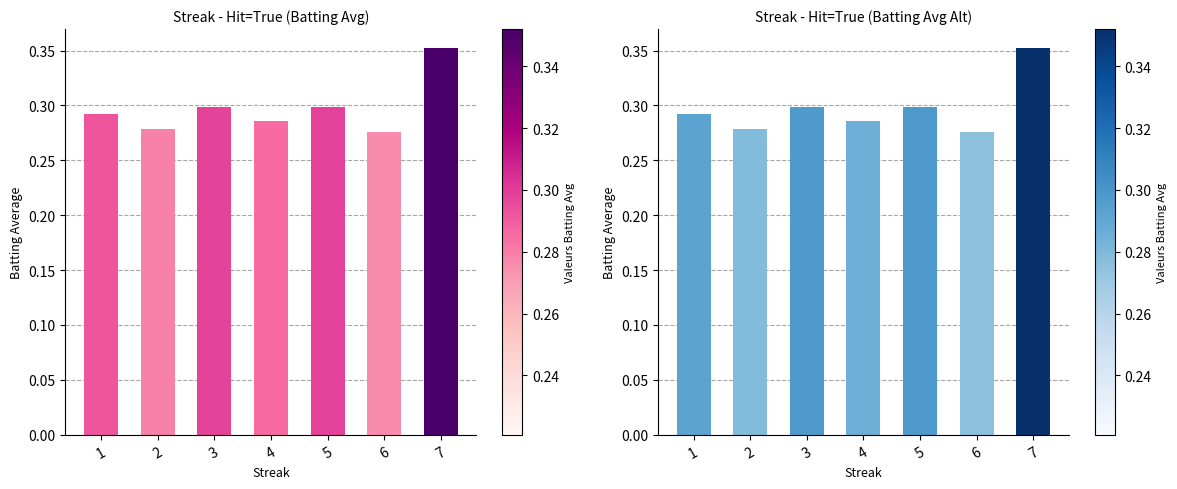

Count the values in the range 0 to 1.

7